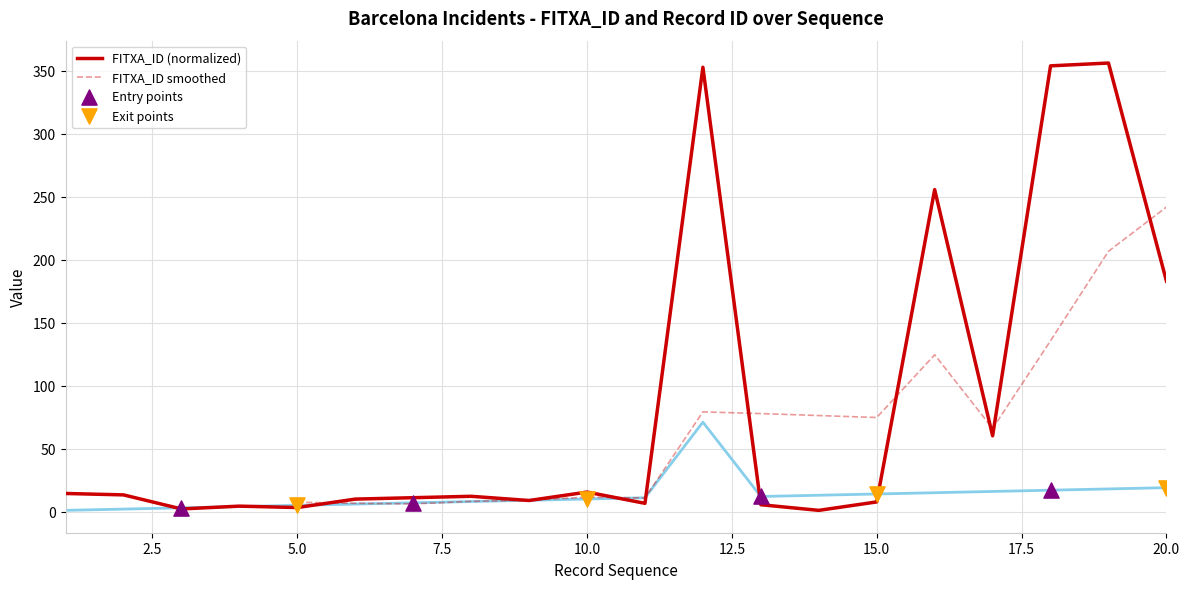

The value of FITXA_ID (normalized) at 20.0 is 322.9. True or false?

False